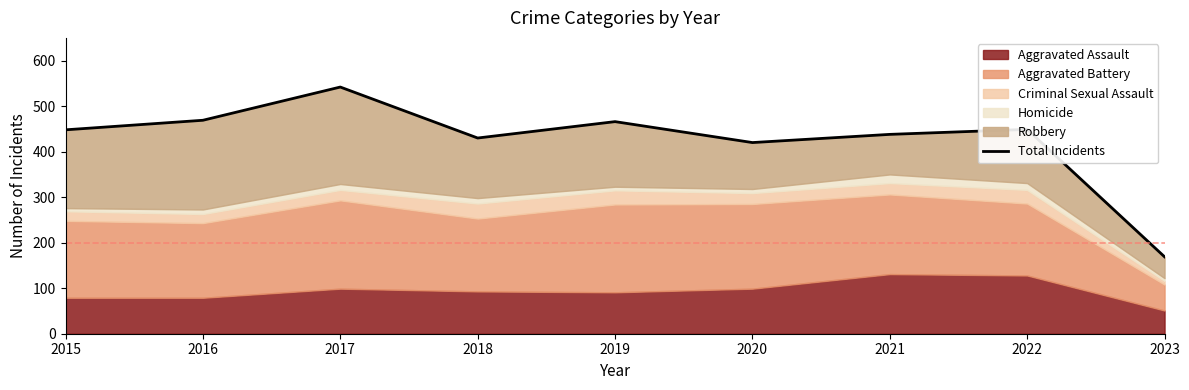

Approximately how many times larger is the value at 2015 compared to 2021?

1.0